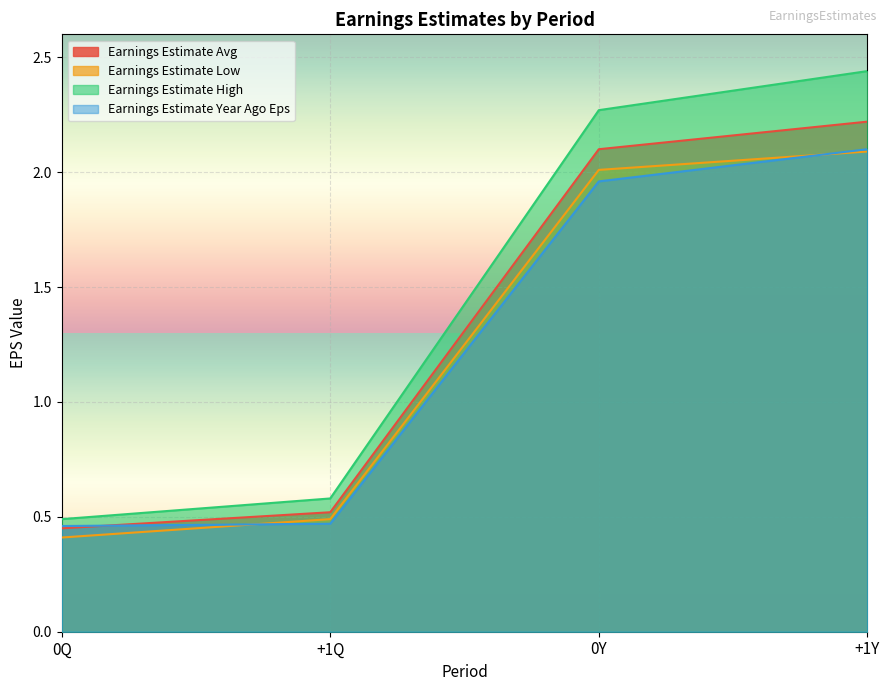

Between 0Q and +1Y, which series saw the biggest shift?

Earnings Estimate High